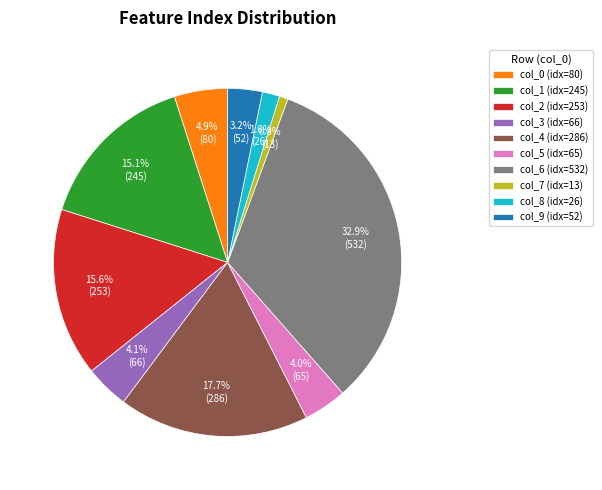

Which slice is the largest?

col_6 (idx=532)